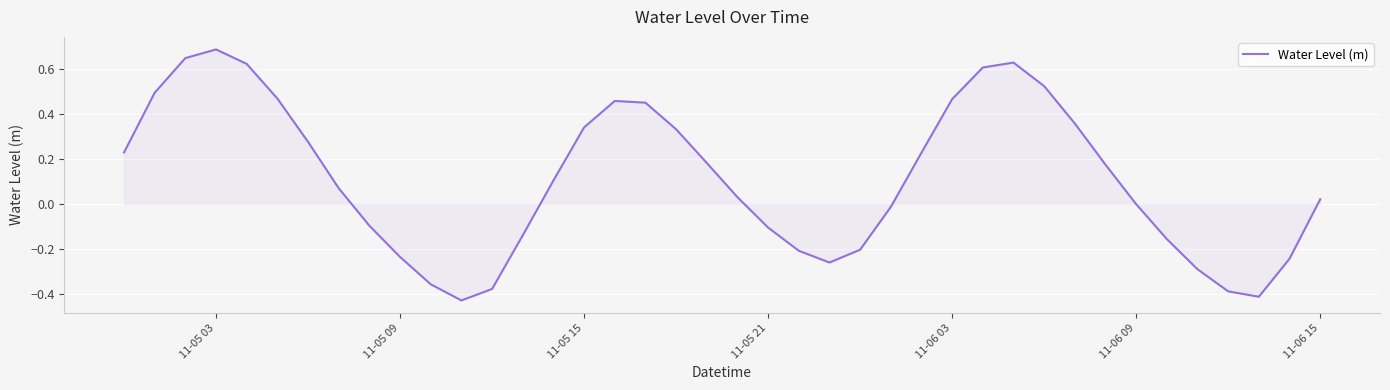

What is the difference between the maximum and minimum values?

1.1